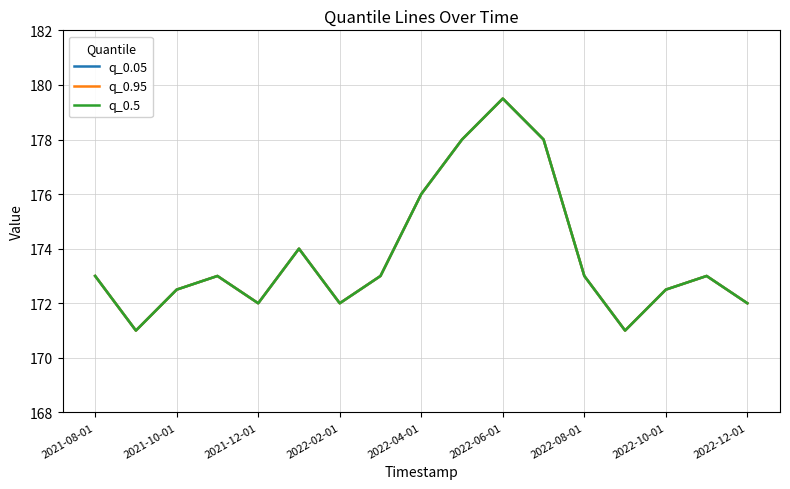

Is this an area chart (filled region under the line)?

No